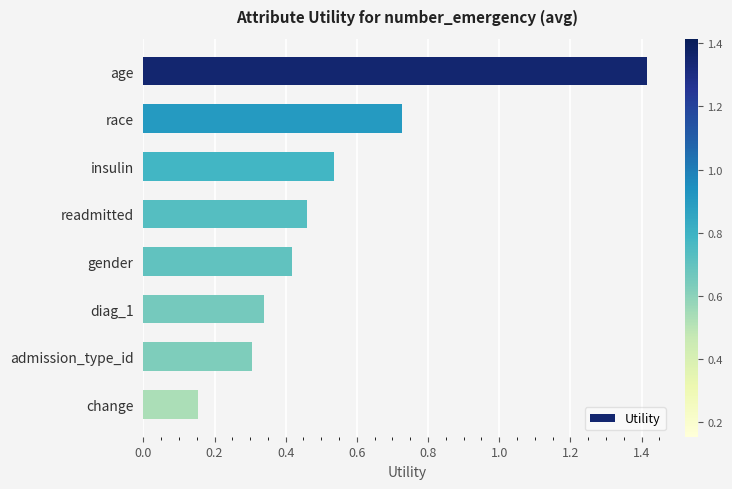

At which label is the value closest to 0?

change